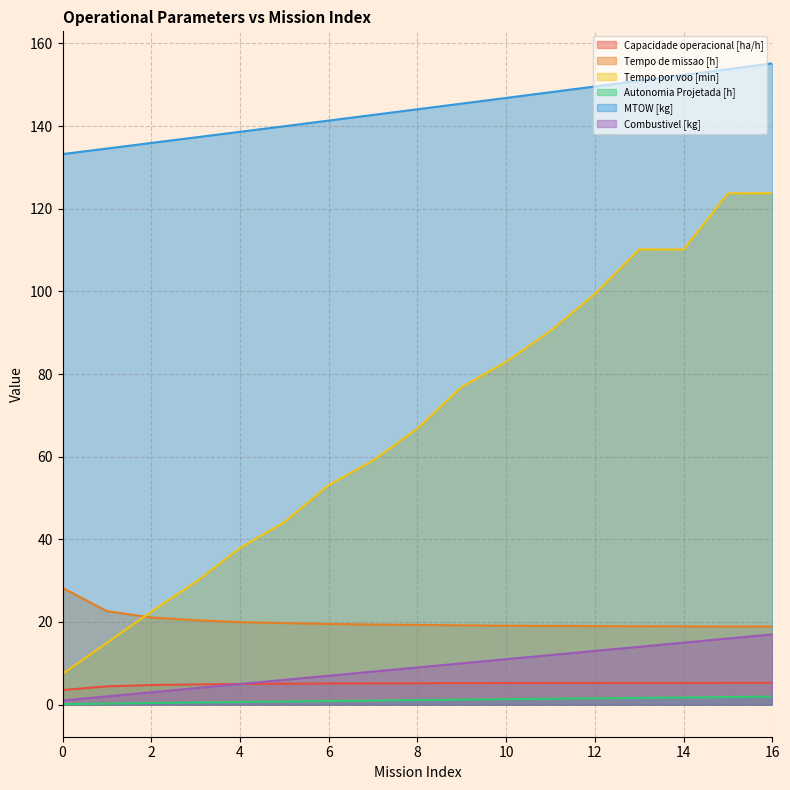

How many lines are shown in the chart?

6